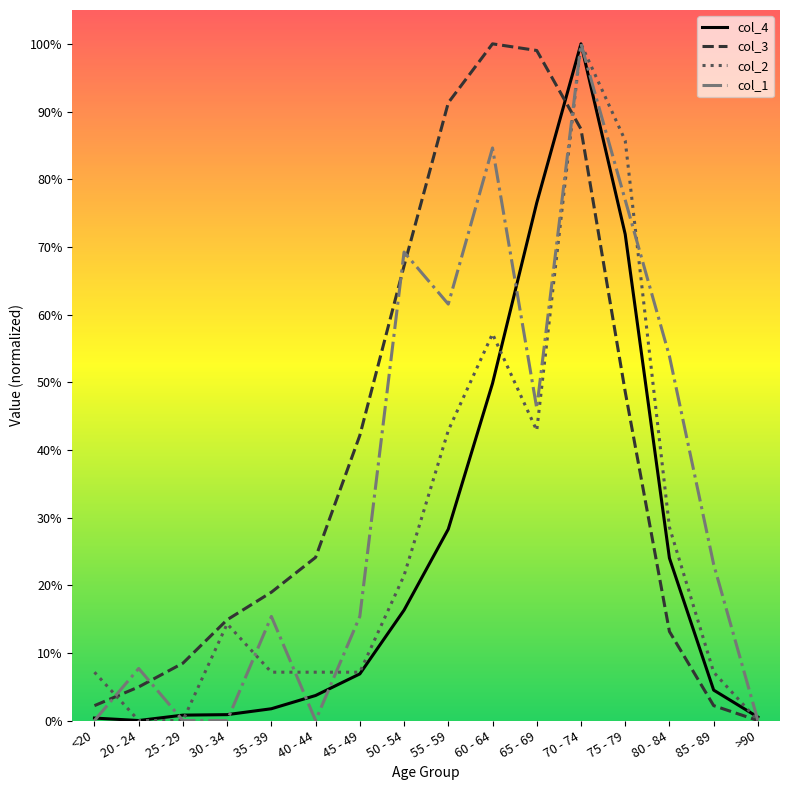

Does the chart display data point markers on the line(s)?

No